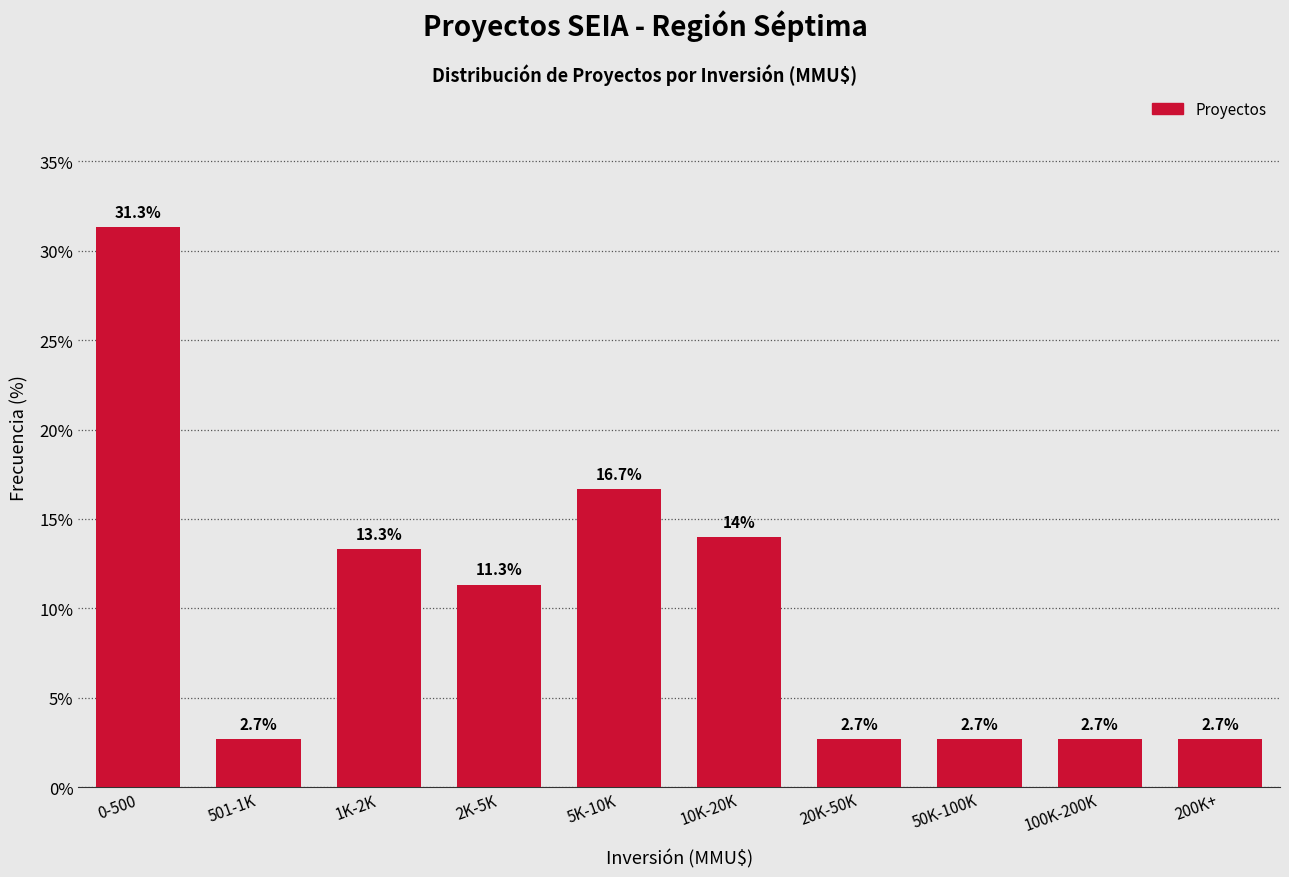

Reading left to right, transcribe all the data shown in this chart.

31.3	2.7	13.3	11.3	16.7	14.0	2.7	2.7	2.7	2.7